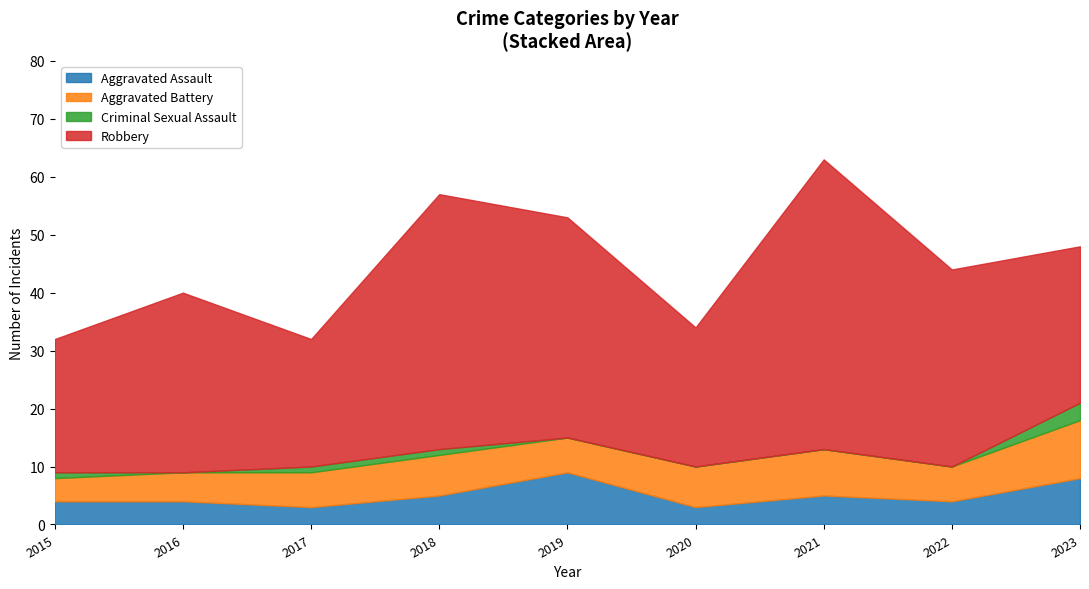

What is the total value across all series at 2019?

53